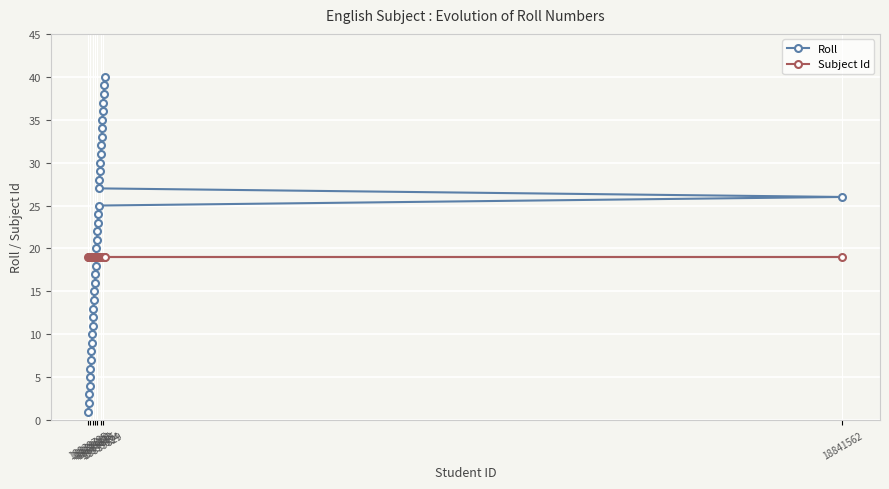

Rank the series by their average value, from lowest to highest.

Subject Id, Roll